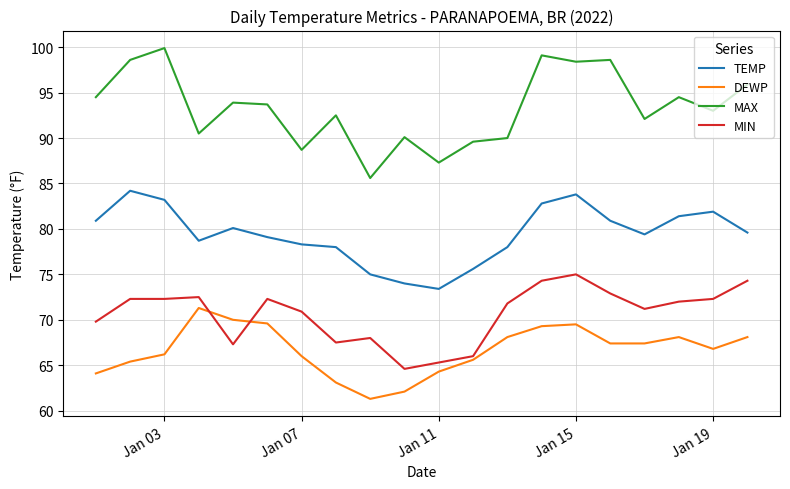

Does the chart display data point markers on the line(s)?

No